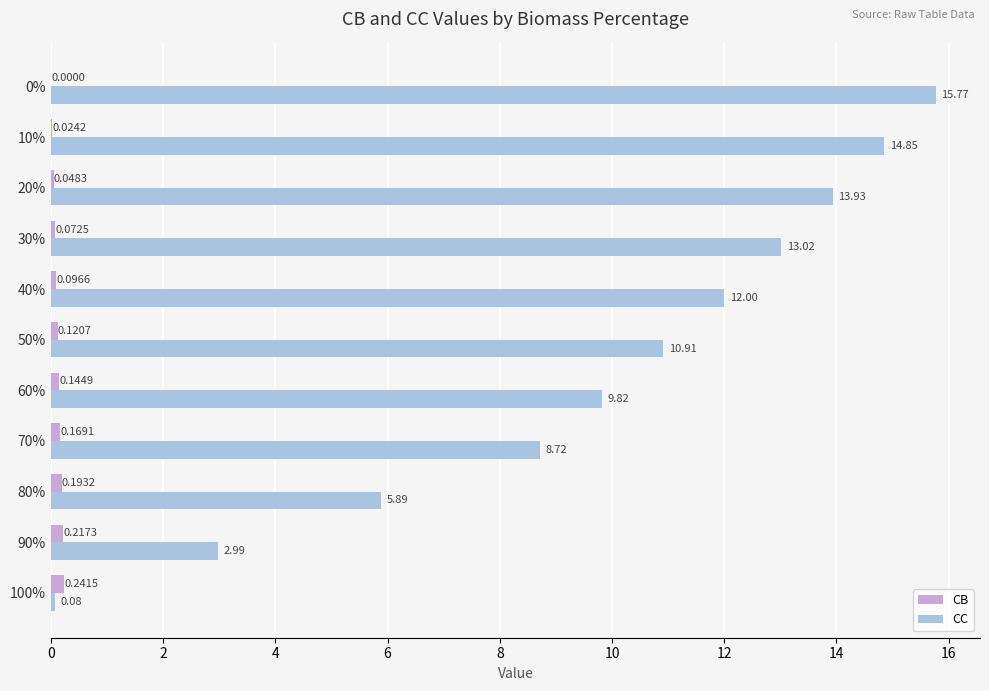

Which series changed the most between 90% and 20%?

CC